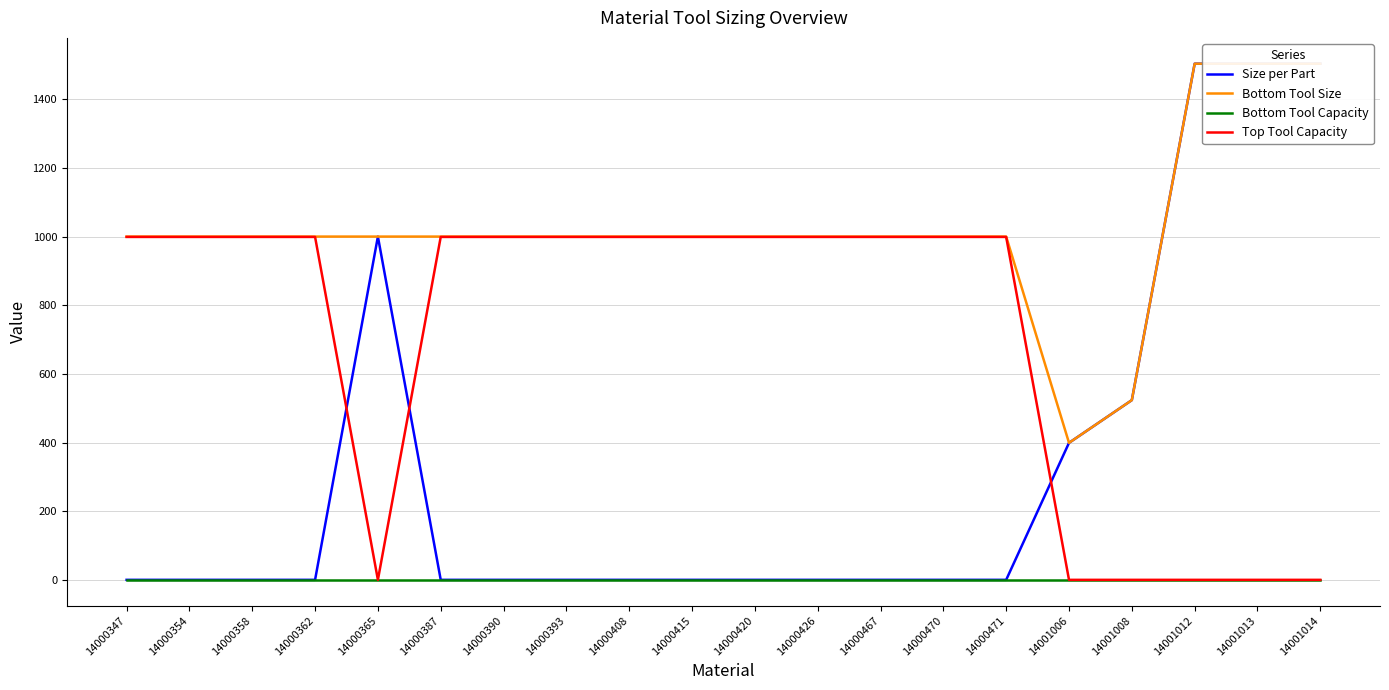

At which category is the sum across all series the highest?

14001012